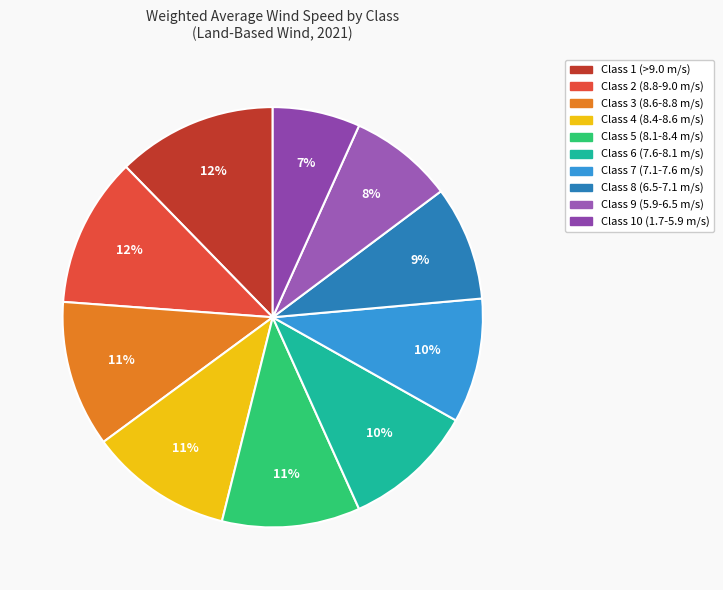

Combined, do Class 9 (5.9-6.5 m/s) and Class 6 (7.6-8.1 m/s) account for over 50%?

No